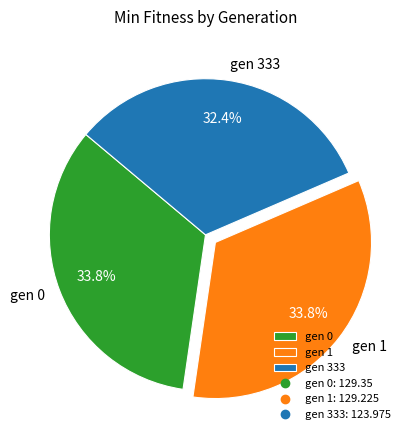

Is there any slice that represents more than half of the pie?

No